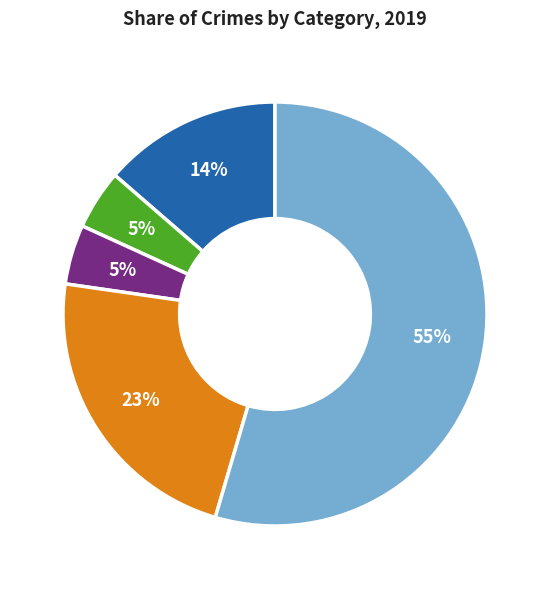

Count the number of slices in the pie.

5